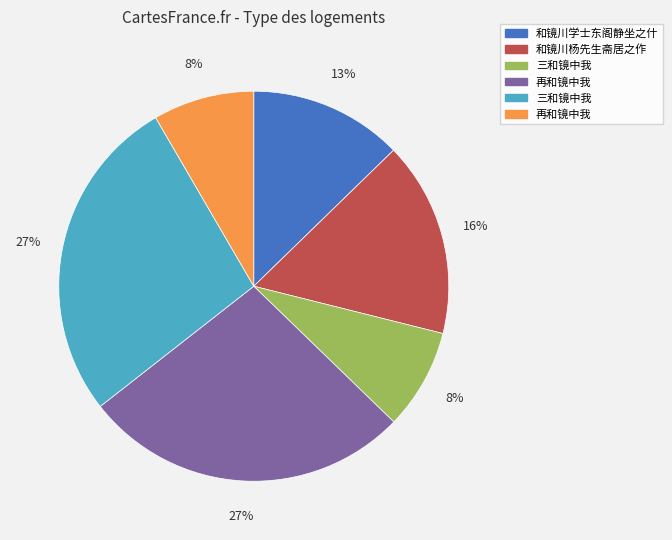

To the nearest percent, what is the difference between the largest and smallest slice percentages?

19%